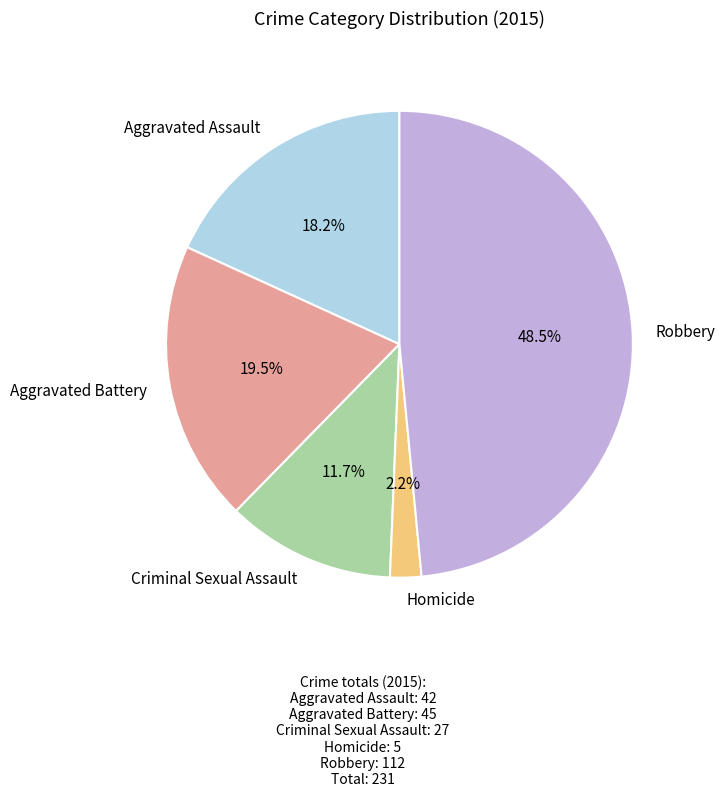

To the nearest percent, what is the combined percentage of Homicide and Aggravated Assault?

20%